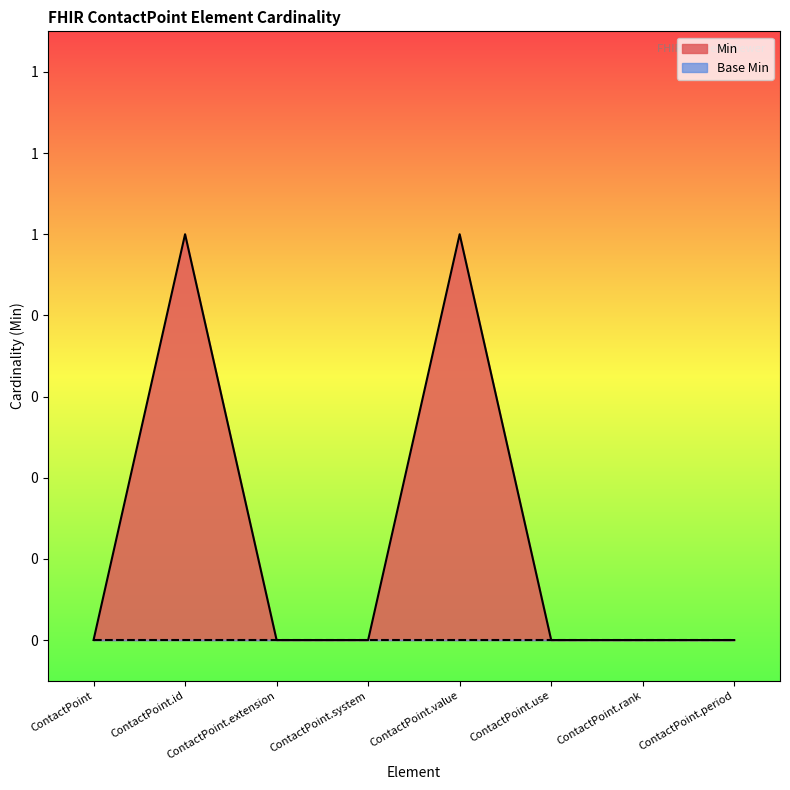

Between ContactPoint.rank and ContactPoint.use, which is larger?

ContactPoint.rank